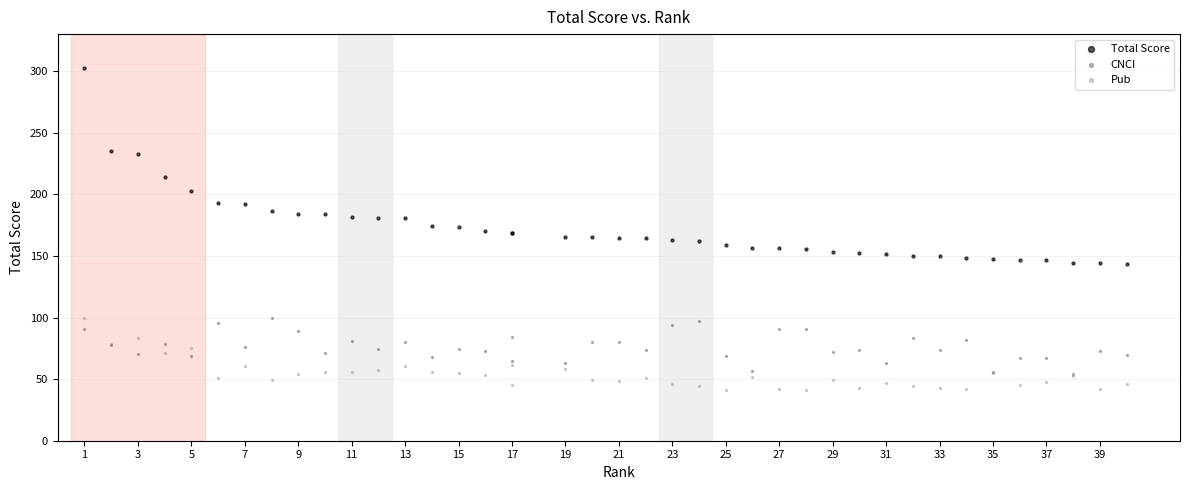

What are all the series names shown in the legend?

Total Score, CNCI, Pub